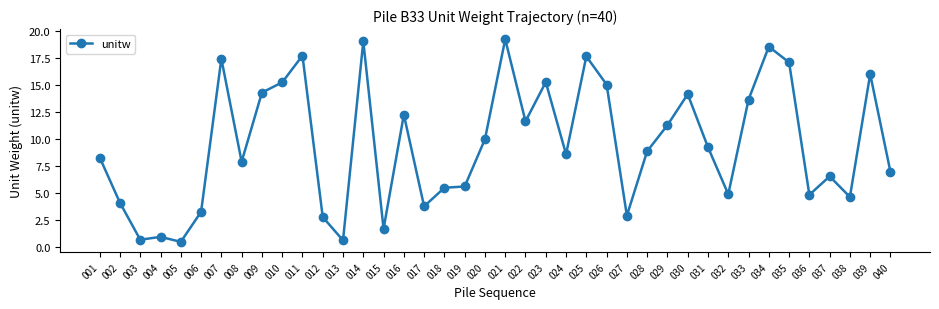

The value at 036 is 4.8. True or false?

True